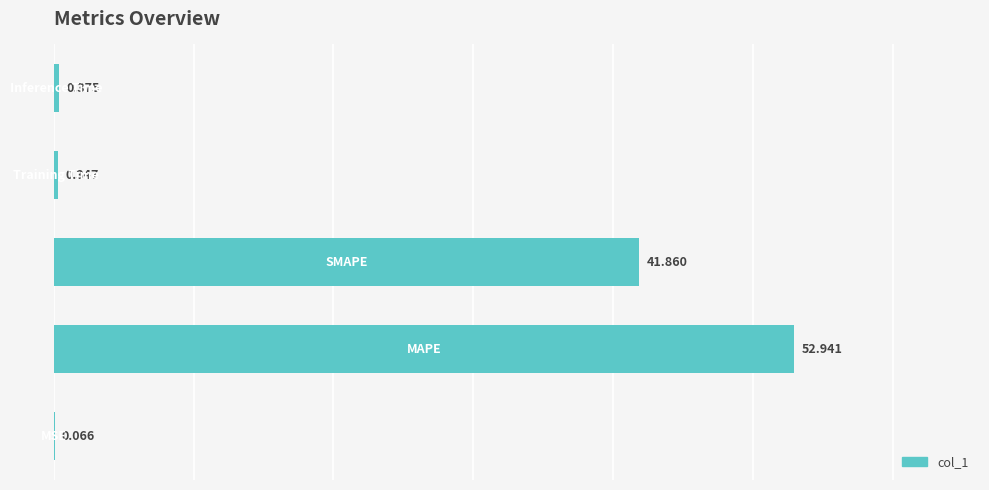

What is the average value?

19.1